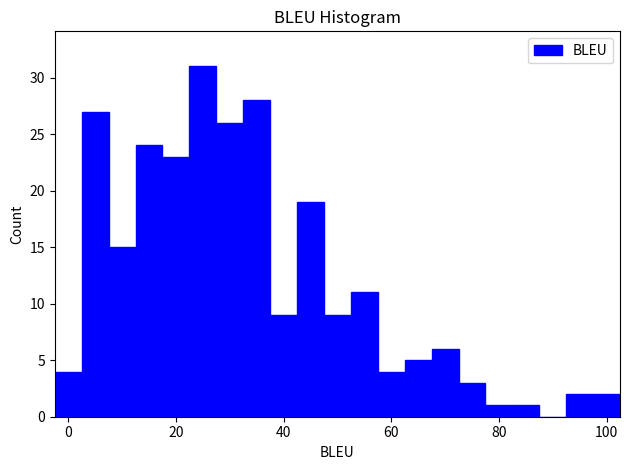

Around what value on the x-axis is the tallest bar? Give the approximate position of its centre, as read against the axis.

26